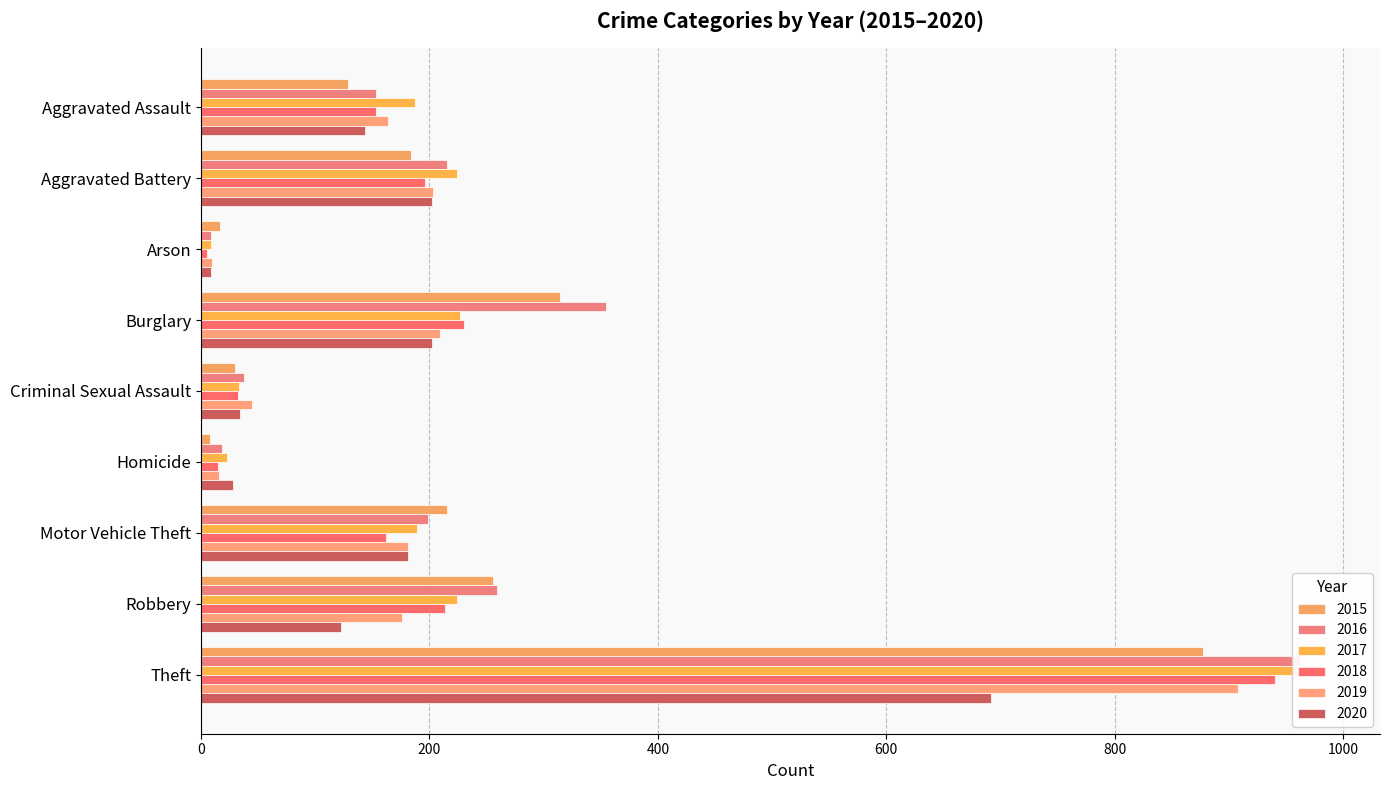

What is the total value across all series at Aggravated Battery?

1224